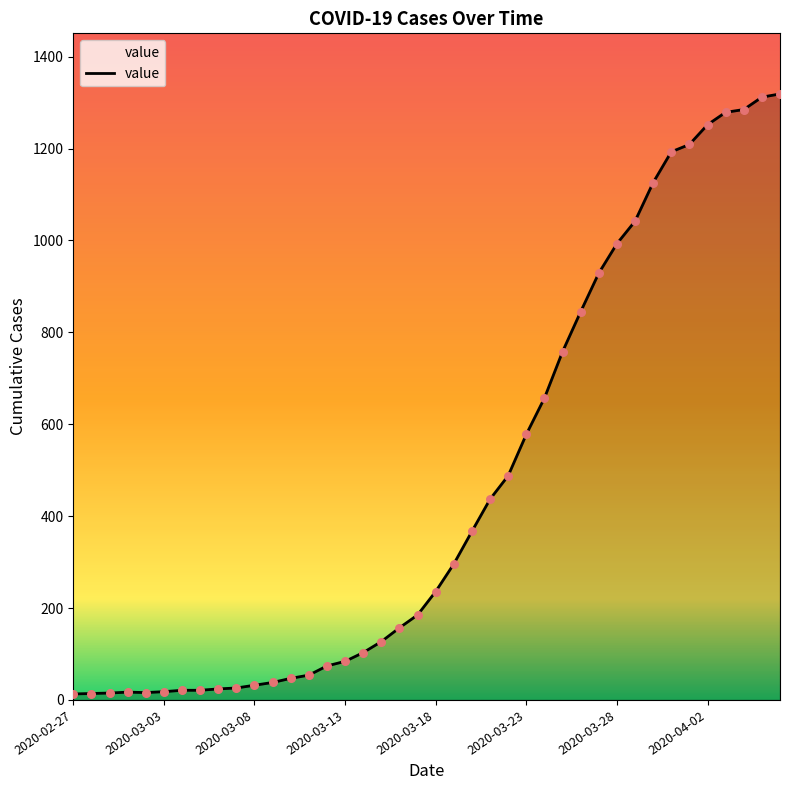

What is the difference between the maximum and minimum values?

1306